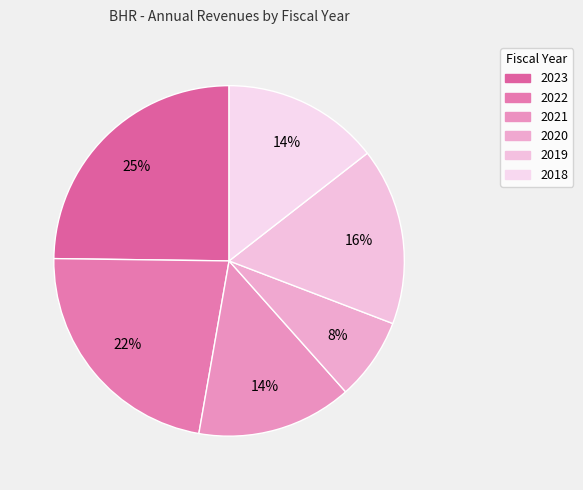

To the nearest percent, what percentage of the pie is 2023?

25%